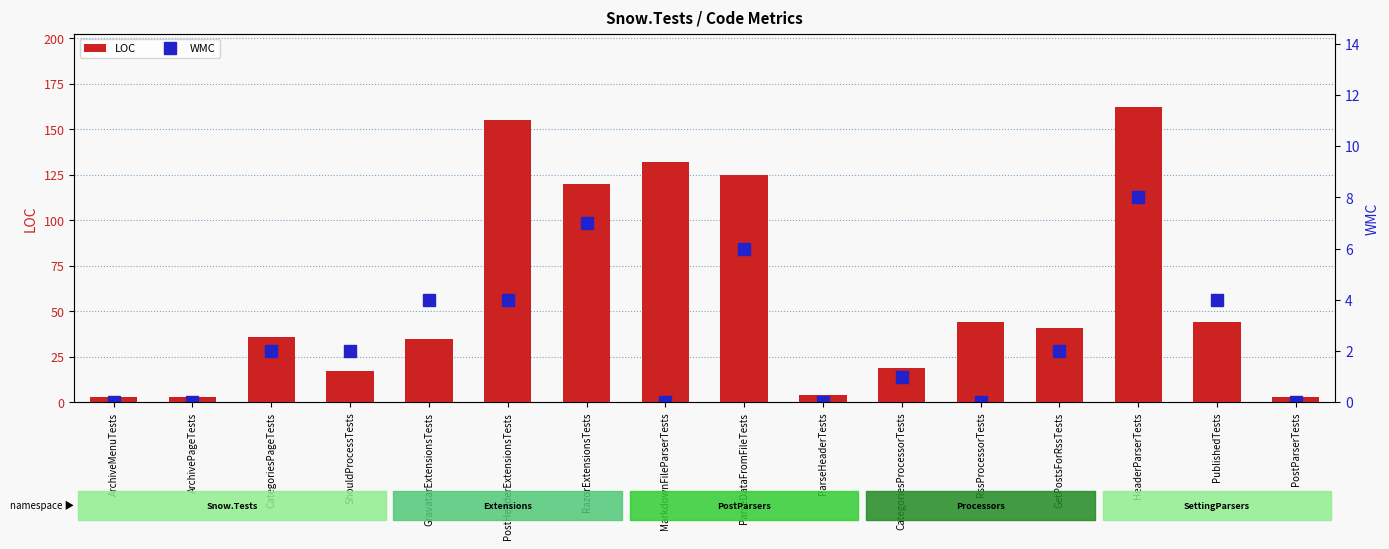

Between CategoriesProcessorTests and ParseHeaderTests, which is larger?

CategoriesProcessorTests